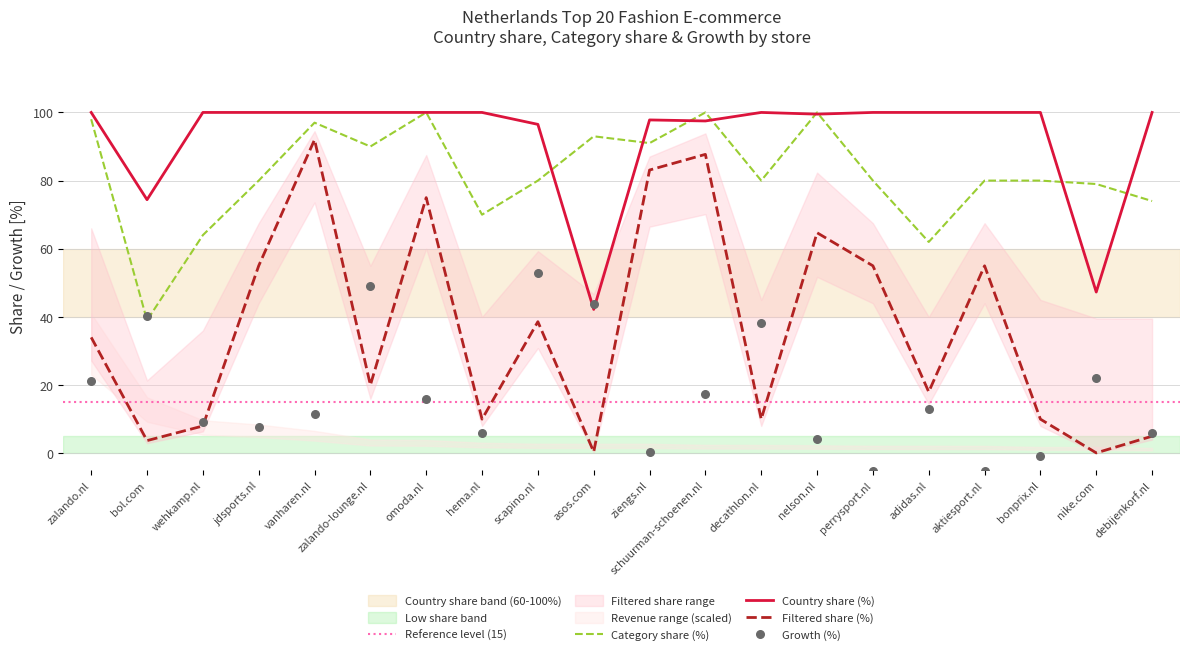

At how many categories does at least one series exceed 67?

20